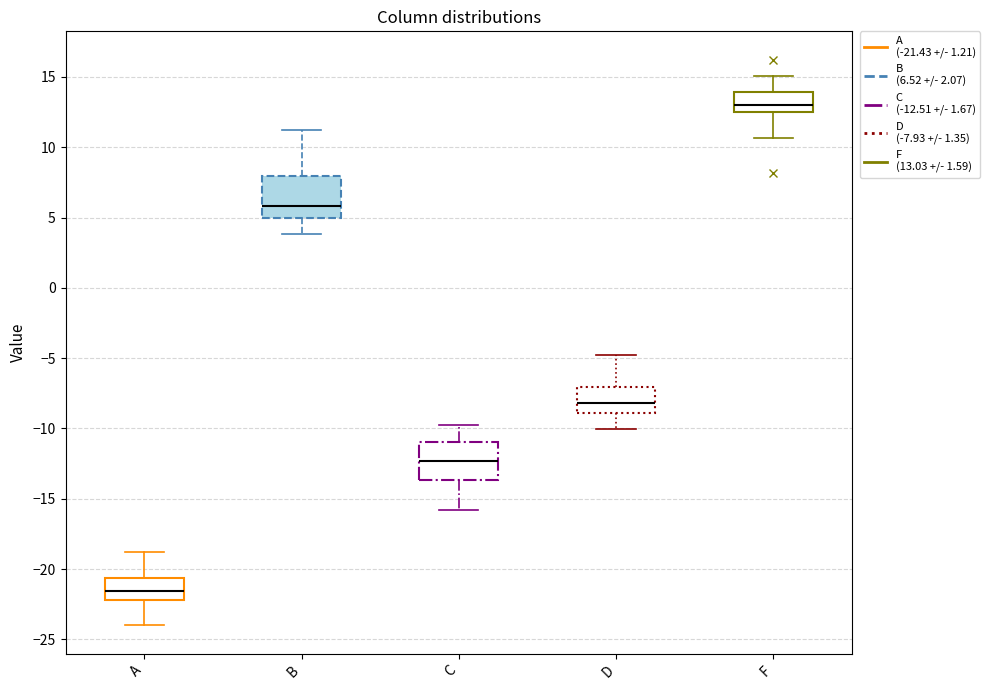

Reading left to right, transcribe this box plot: for each box, give where its median line is, the range the box spans, and where its two whiskers end, as read against the y-axis. The values are not printed on the chart, so give them approximately, as read against the axis.

A: median -21.5, box -22.0 to -20.5, whiskers -24.0 to -19.0
B: median 6.0, box 5.0 to 8.0, whiskers 4.0 to 11.0
C: median -12.5, box -13.5 to -11.0, whiskers -16.0 to -10.0
D: median -8.0, box -9.0 to -7.0, whiskers -10.0 to -5.0
F: median 13.0, box 12.5 to 14.0, whiskers 10.5 to 15.0